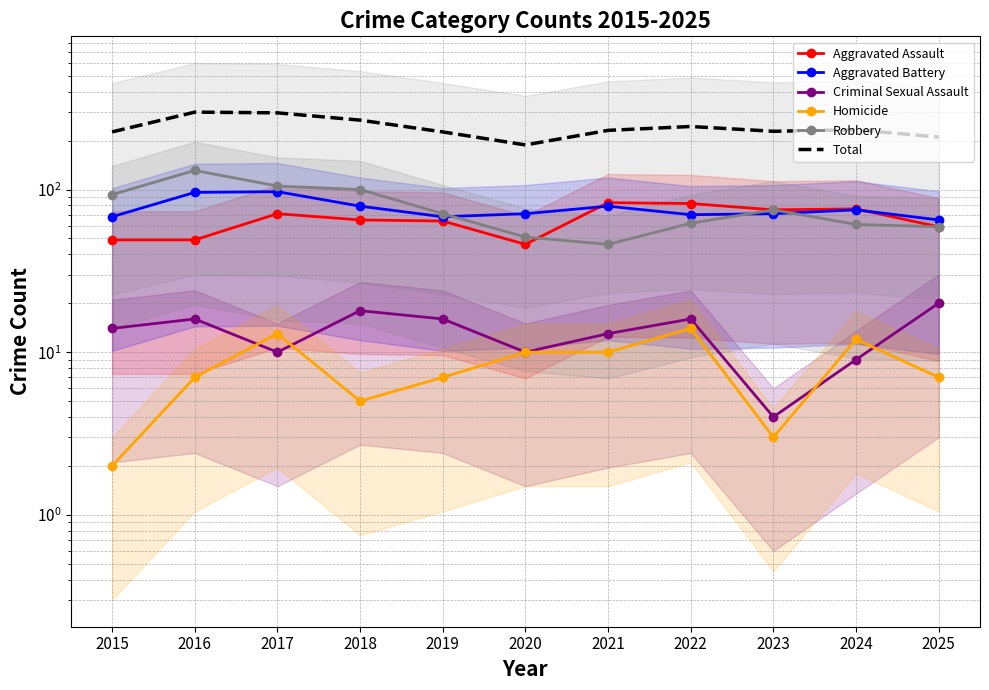

Between 2020 and 2022, which is larger?

2022